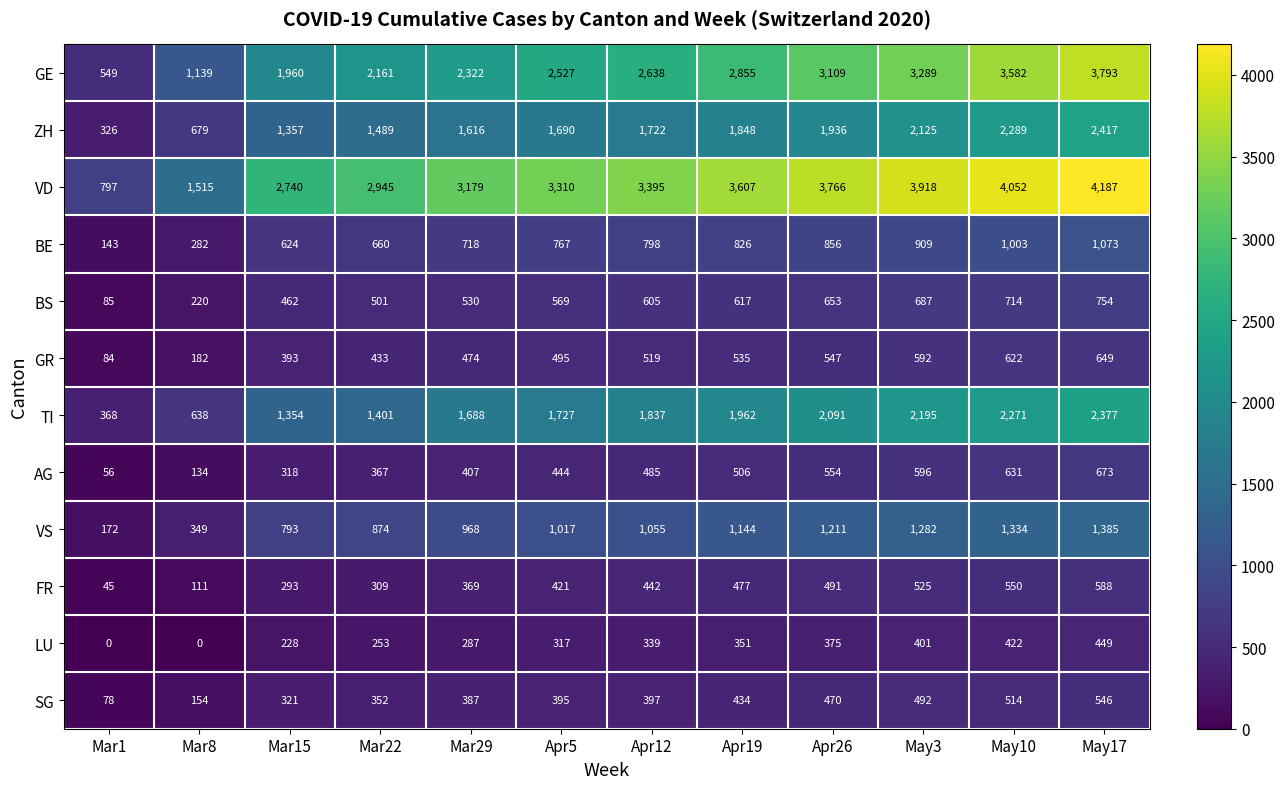

How many categories are shown in the chart?

12